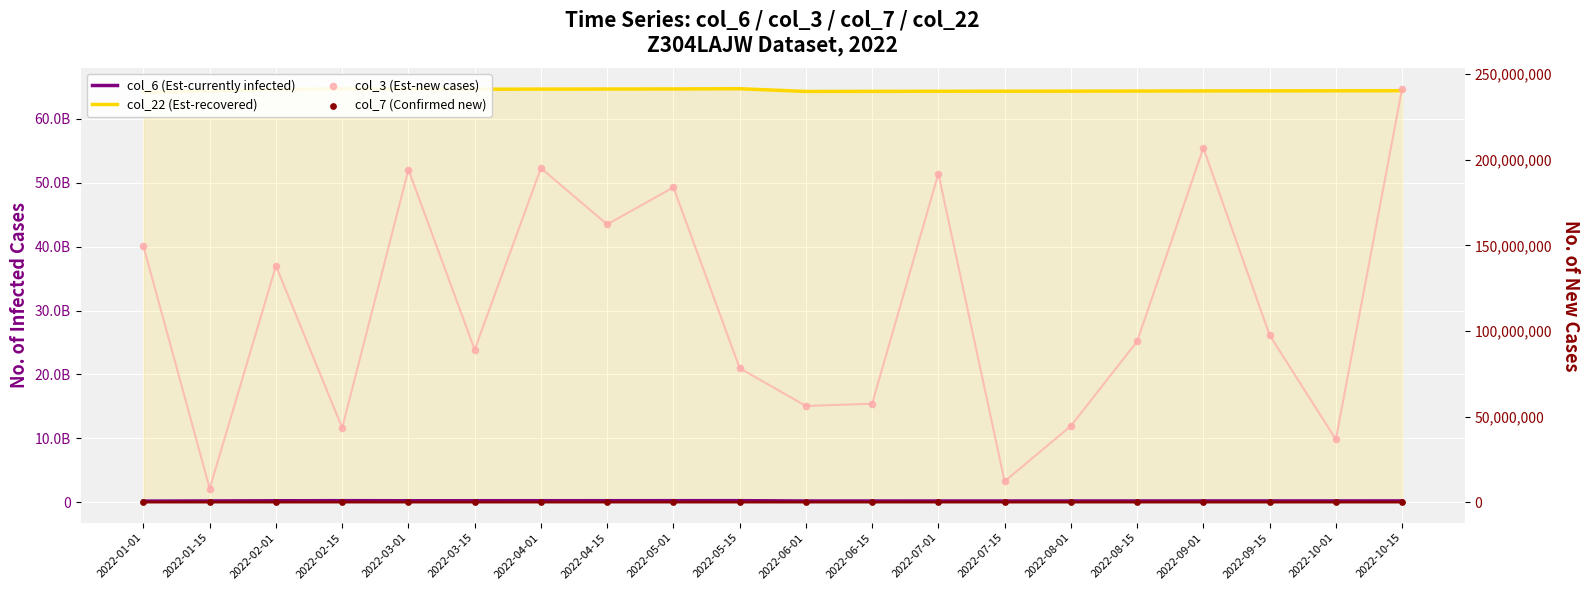

Which series reaches the minimum Y coordinate?

col_7 (Confirmed new)